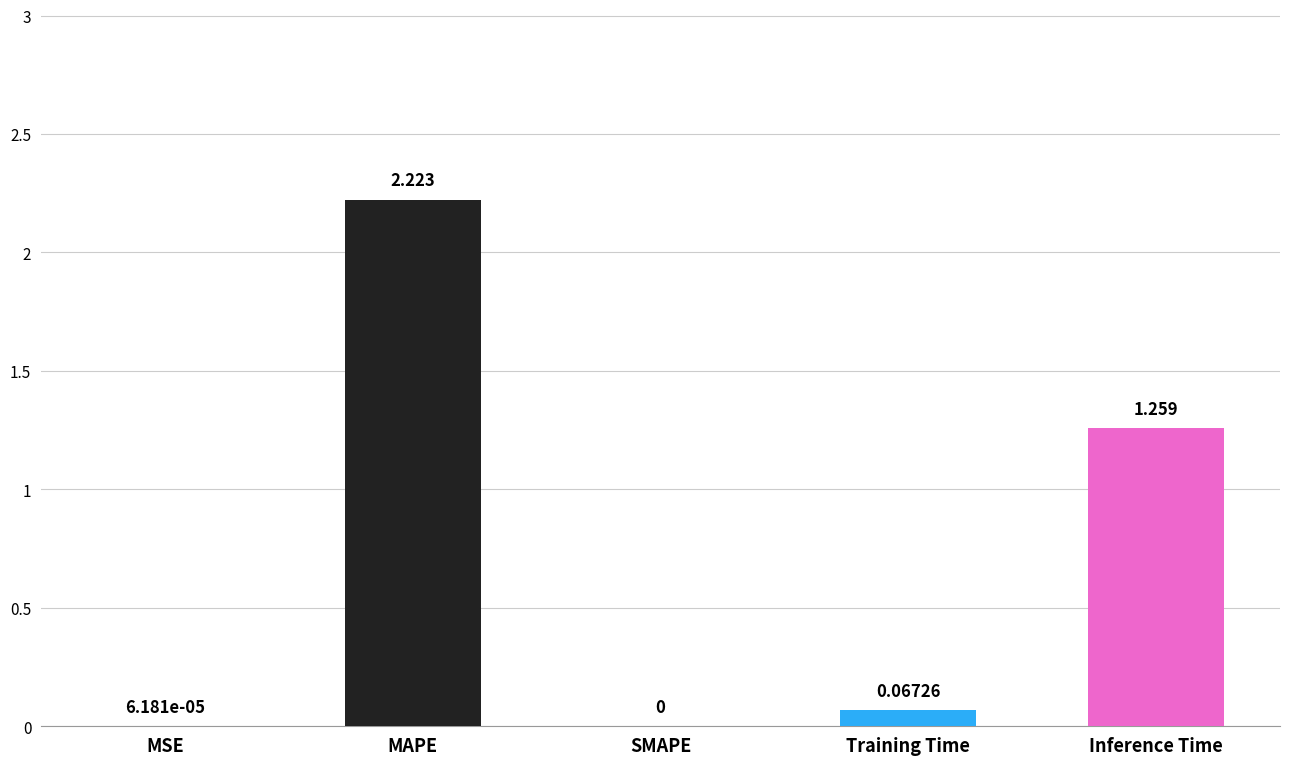

What is the average value?

0.7